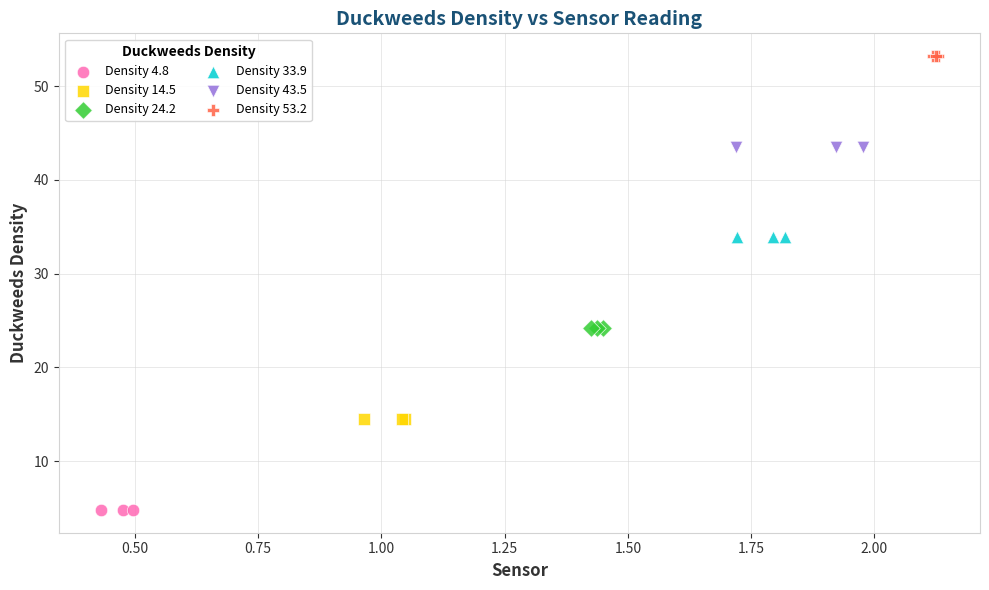

What are all the series names shown in the legend?

Density 4.8, Density 14.5, Density 24.2, Density 33.9, Density 43.5, Density 53.2